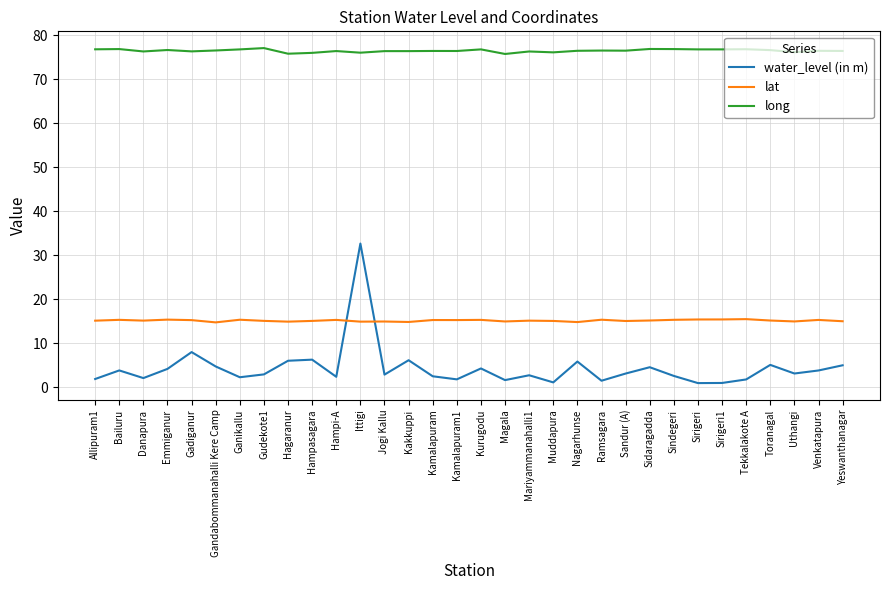

How many interior local valleys does the water_level (in m) series have?

10